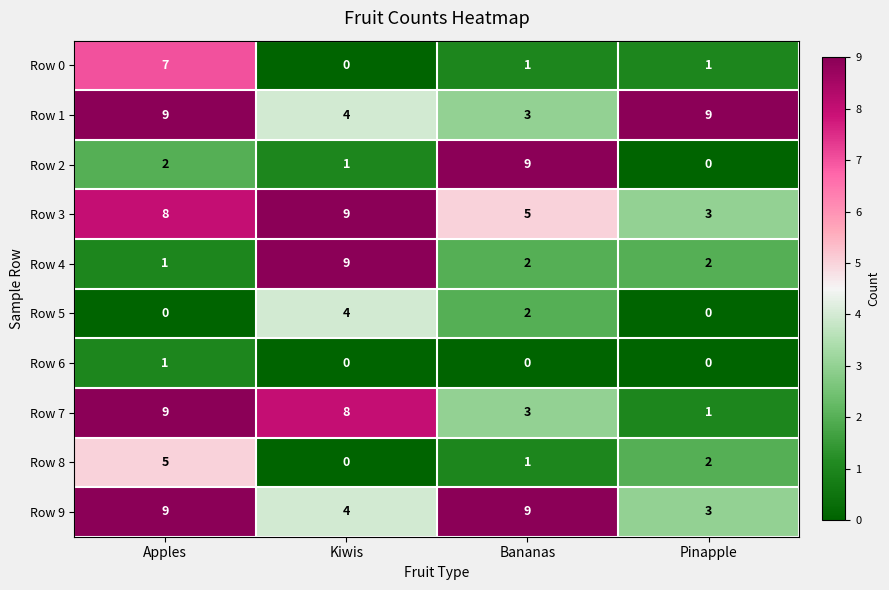

How many Row 6 values are between 0 and 1?

4